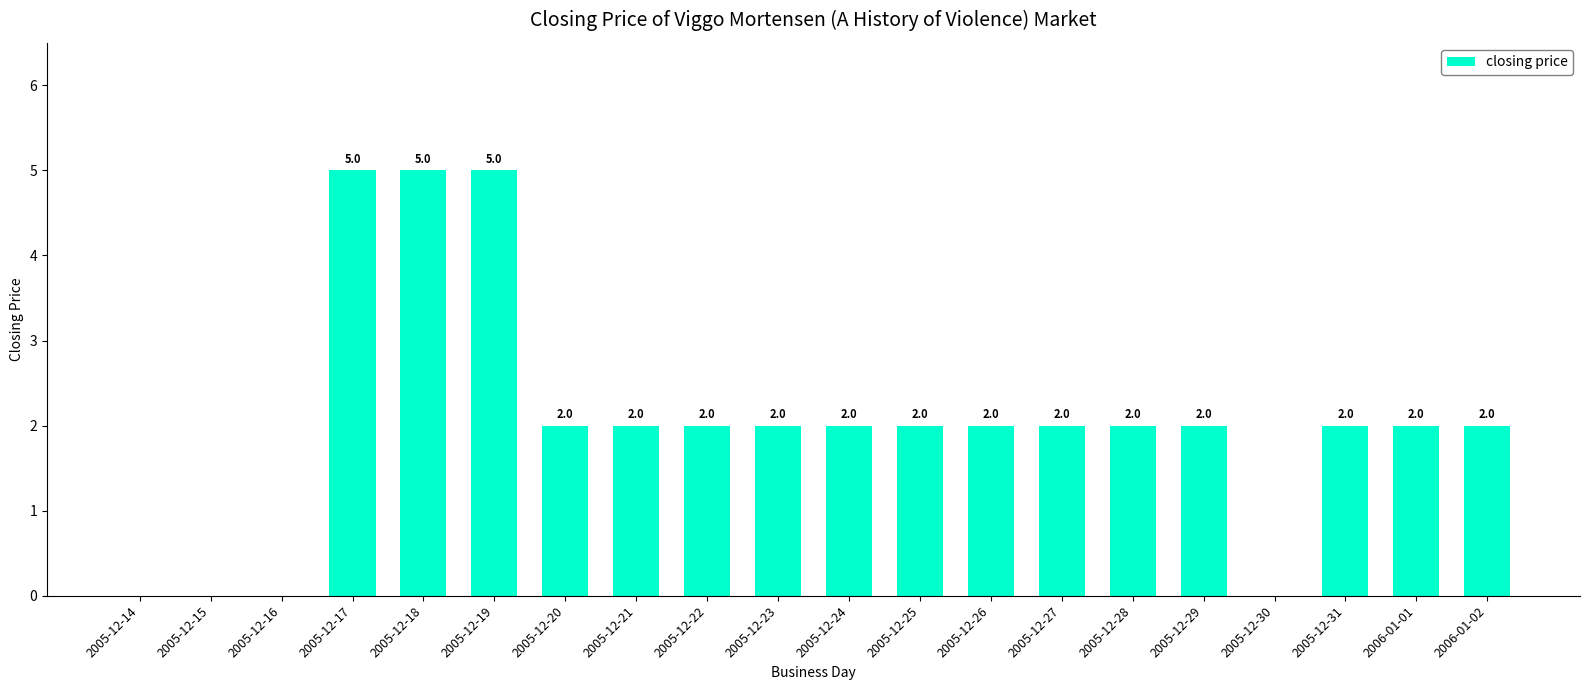

What is the maximum value shown in the chart?

5